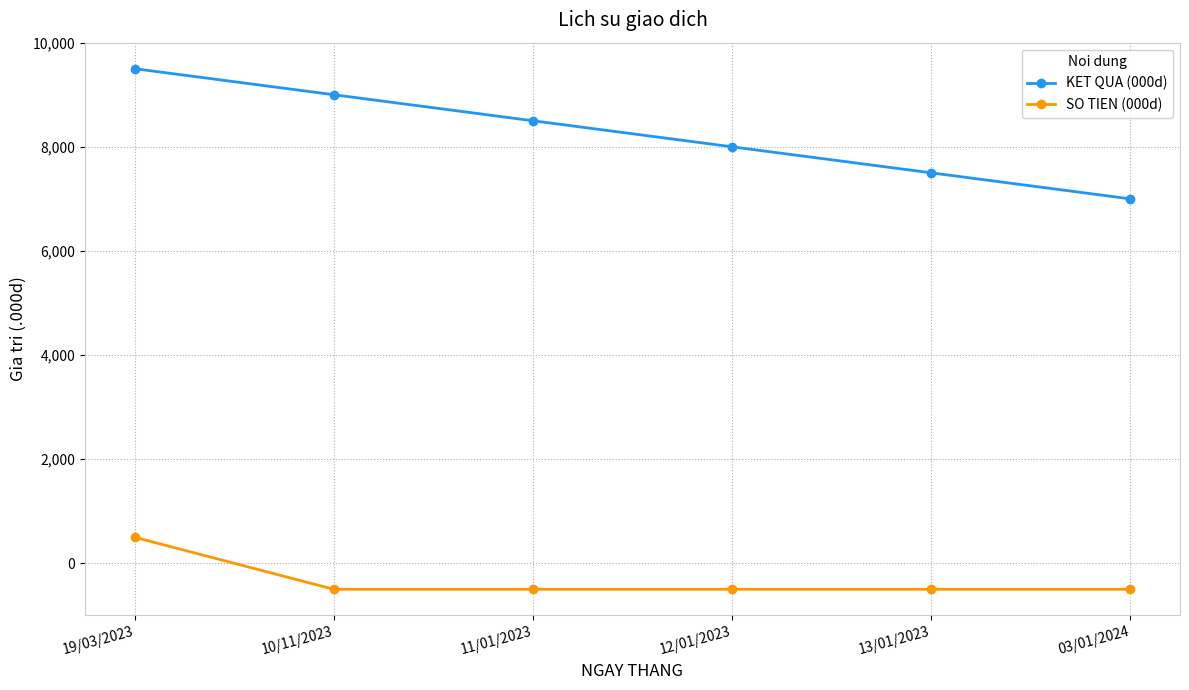

What is the difference between the maximum and minimum values in the SO TIEN (000d) series?

1000